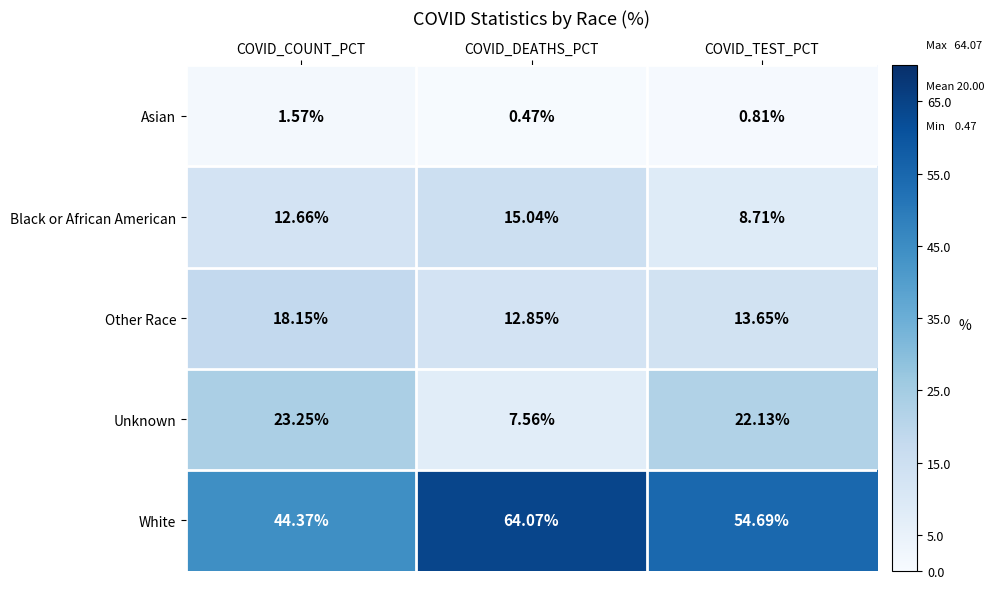

What is the maximum value shown in the chart?

64.1